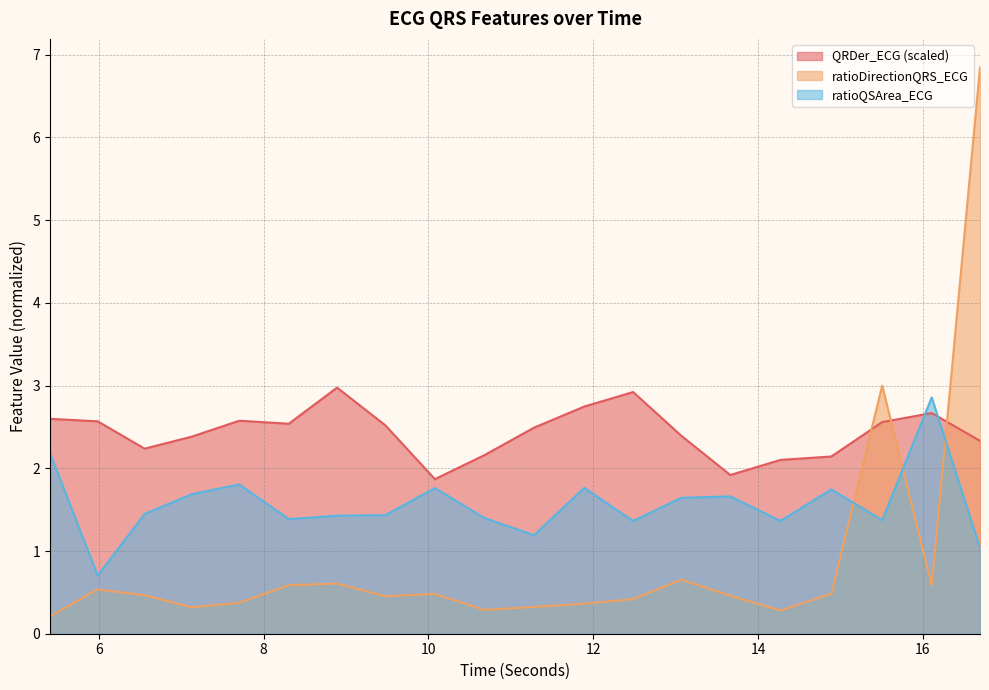

Reading left to right, list all the values displayed in this chart.

QRDer_ECG: 2.6	2.6	2.2	2.4	2.6	2.5	3.0	2.5	1.9	2.2	2.5	2.7	2.9	2.4	1.9	2.1	2.1	2.6	2.7	2.3
ratioDirectionQRS_ECG: 0.2	0.5	0.5	0.3	0.4	0.6	0.6	0.5	0.5	0.3	0.3	0.4	0.4	0.7	0.5	0.3	0.5	3.0	0.6	6.8
ratioQSArea_ECG: 2.2	0.7	1.4	1.7	1.8	1.4	1.4	1.4	1.8	1.4	1.2	1.8	1.4	1.6	1.7	1.4	1.7	1.4	2.9	1.0